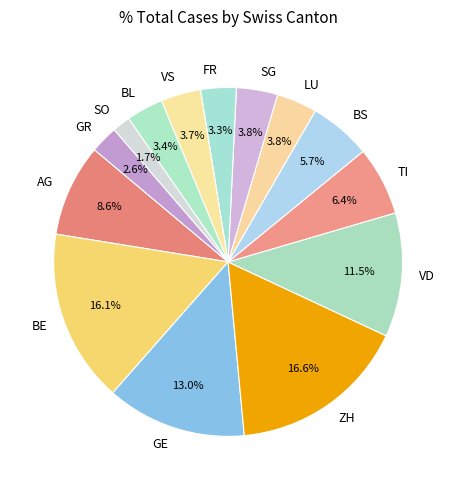

Does any single category account for the majority?

No